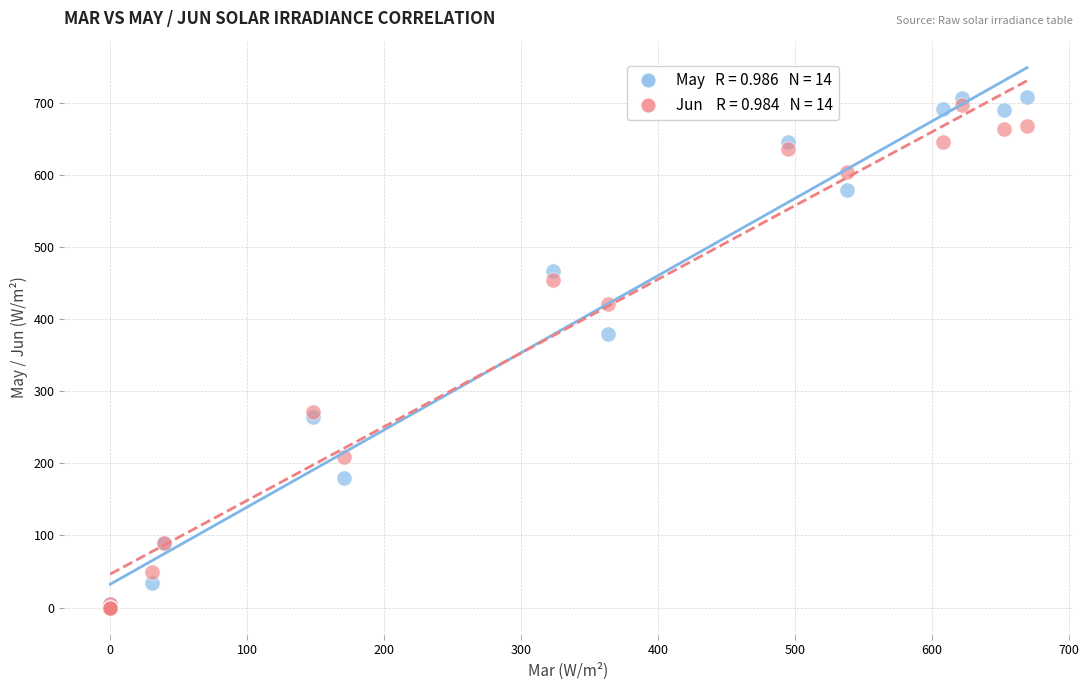

Across all series, what Y value is closest to 354?

380.0